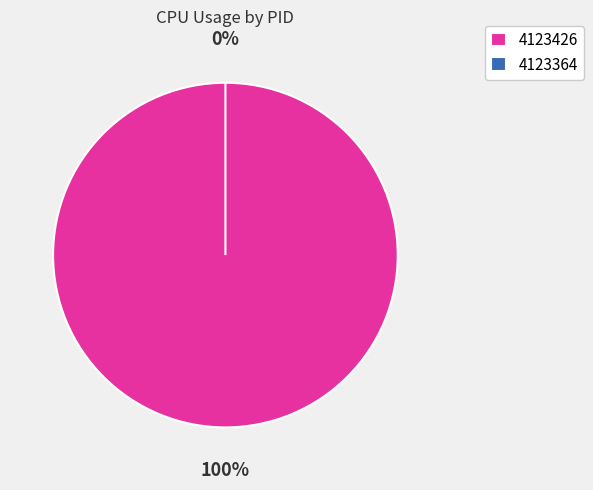

How many slices are in this pie chart?

2